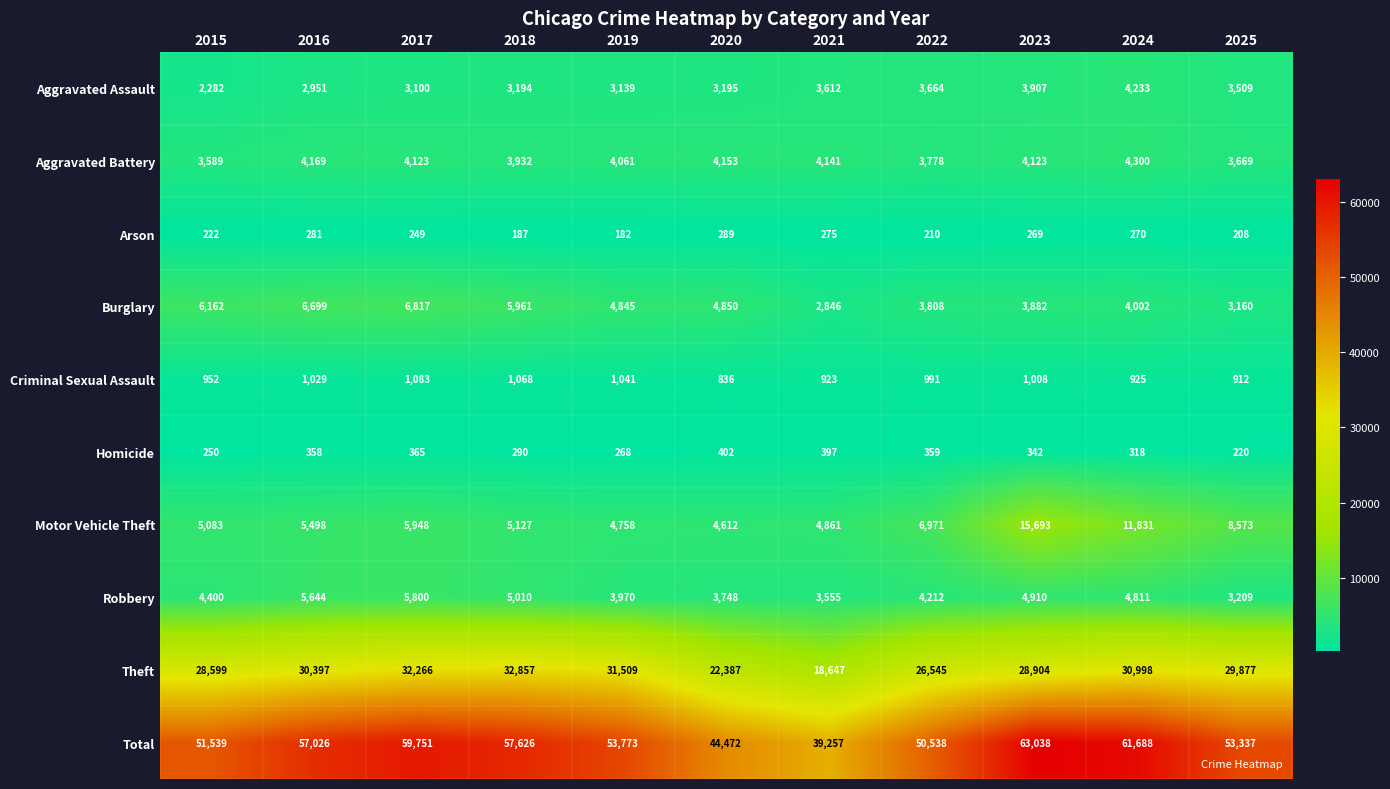

Is it true that Criminal Sexual Assault equals 925 at 2024?

True